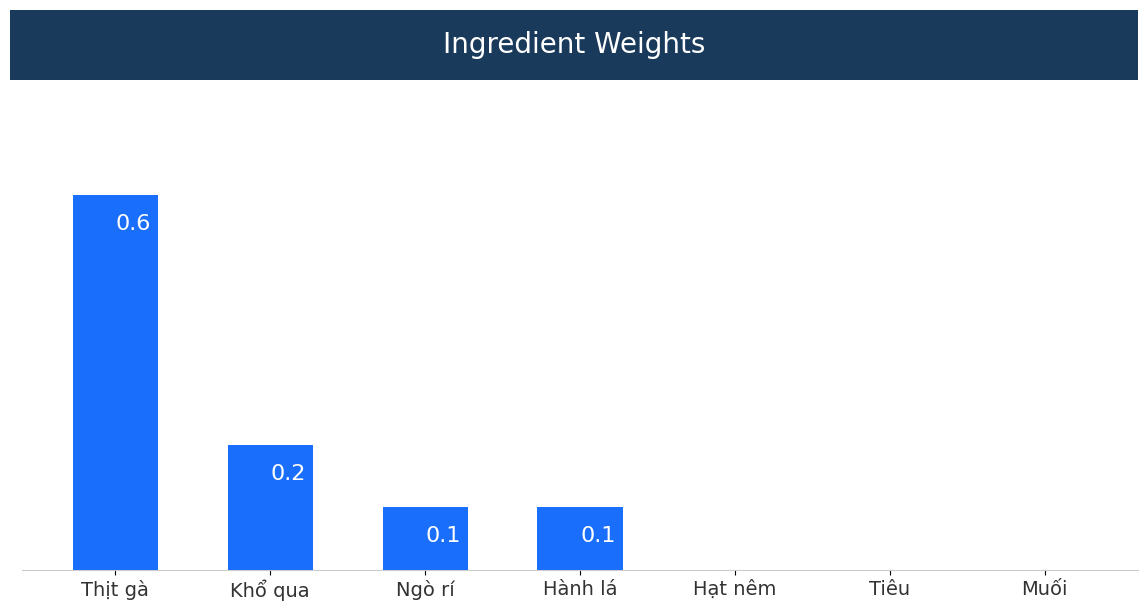

Which has a higher value, Khổ qua or Hạt nêm?

Khổ qua